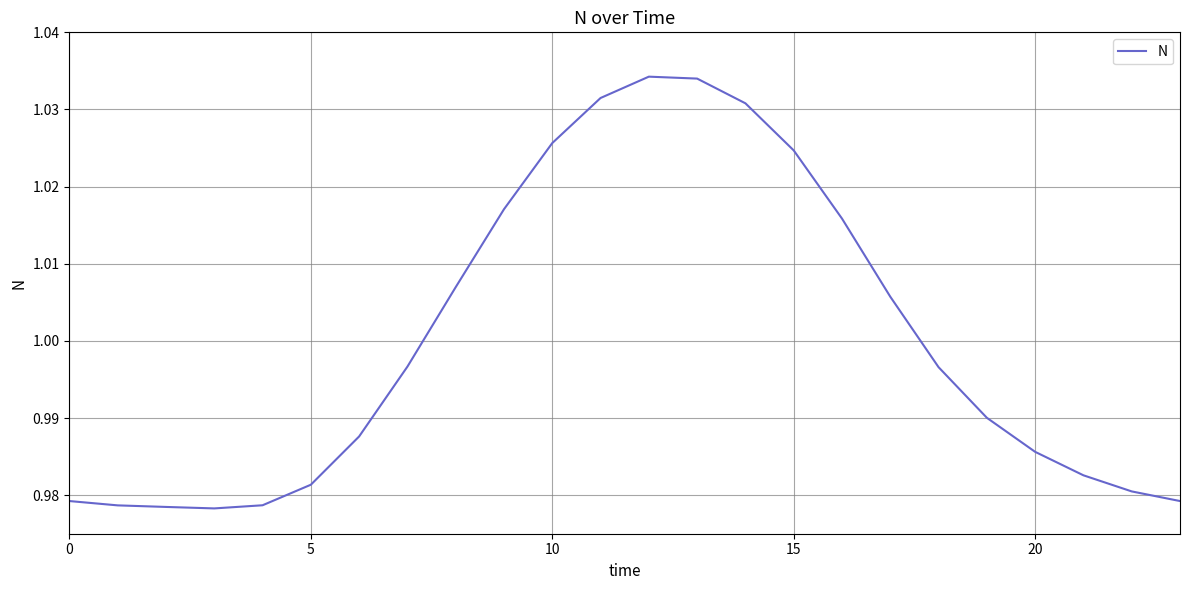

The value at 20 is 0.5. True or false?

False